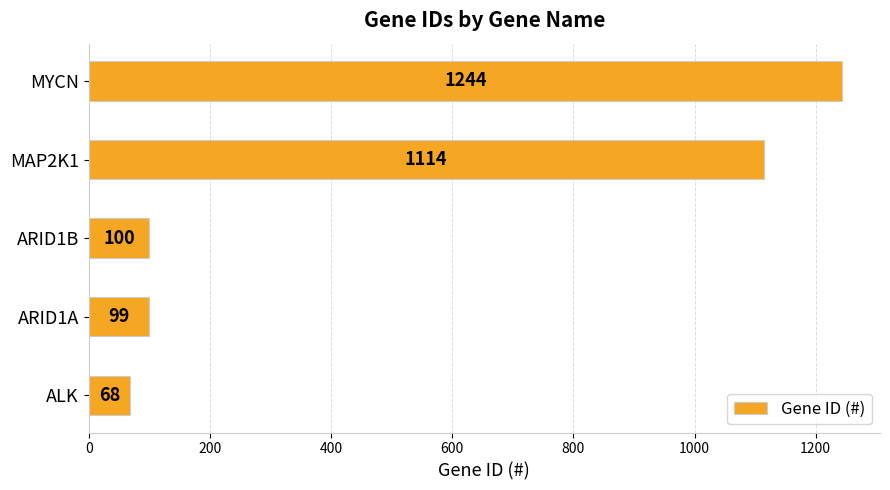

Does the chart contain any negative values?

No